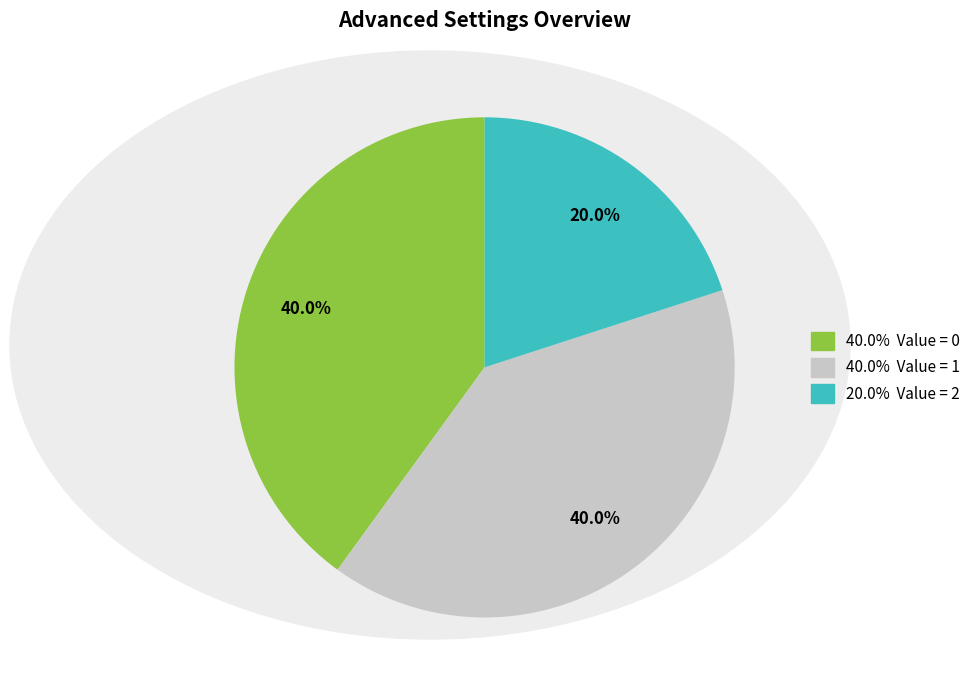

Does any single category account for the majority?

No